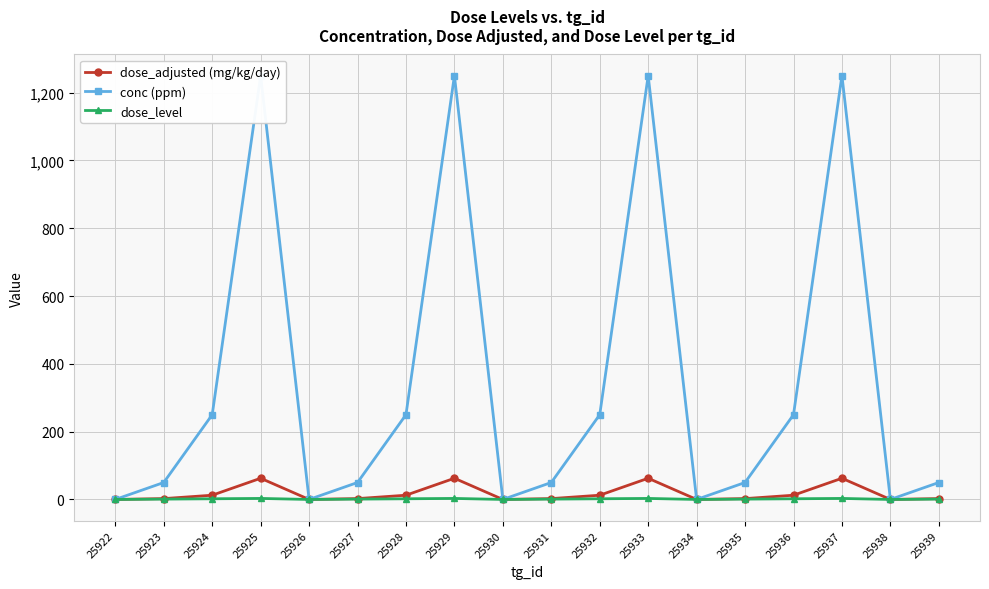

Which series has the widest spread of values?

conc (ppm)